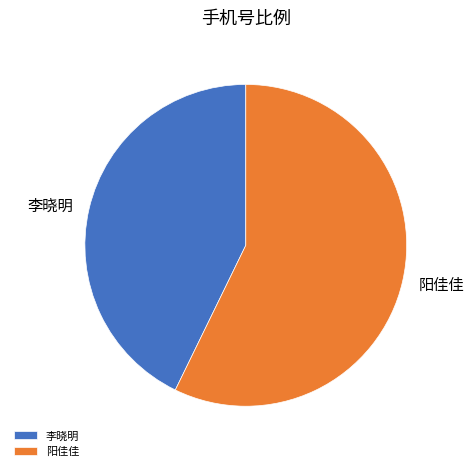

What is the largest slice in the pie chart?

阳佳佳